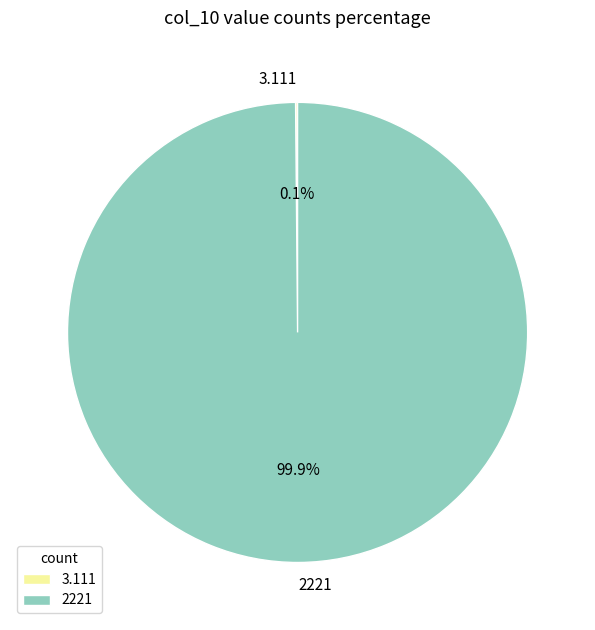

Is there any slice that represents more than half of the pie?

Yes